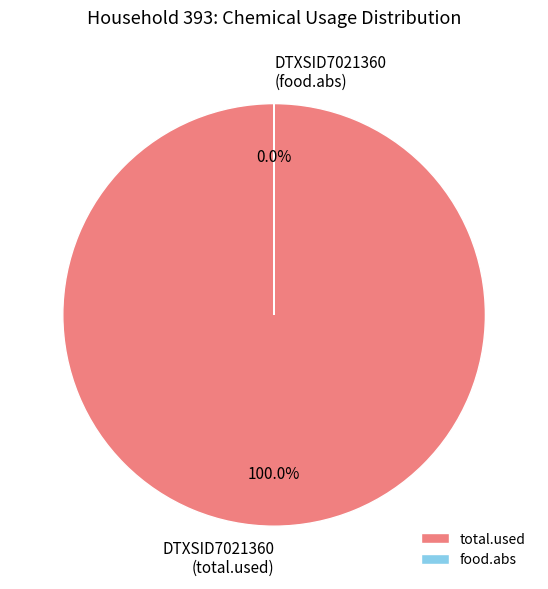

What is the total percentage of DTXSID7021360 and DTXSID7021360 (food.abs)?

100.0%